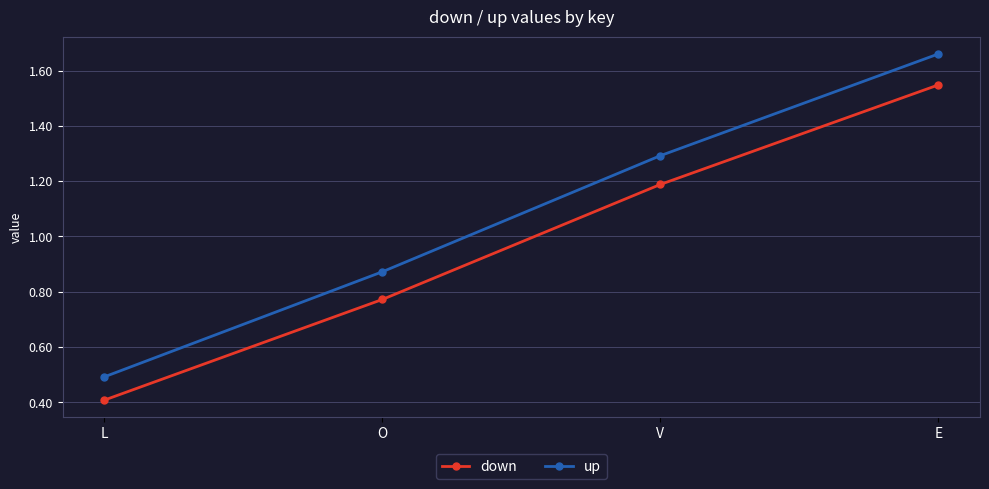

At which label is down closest to 0?

L